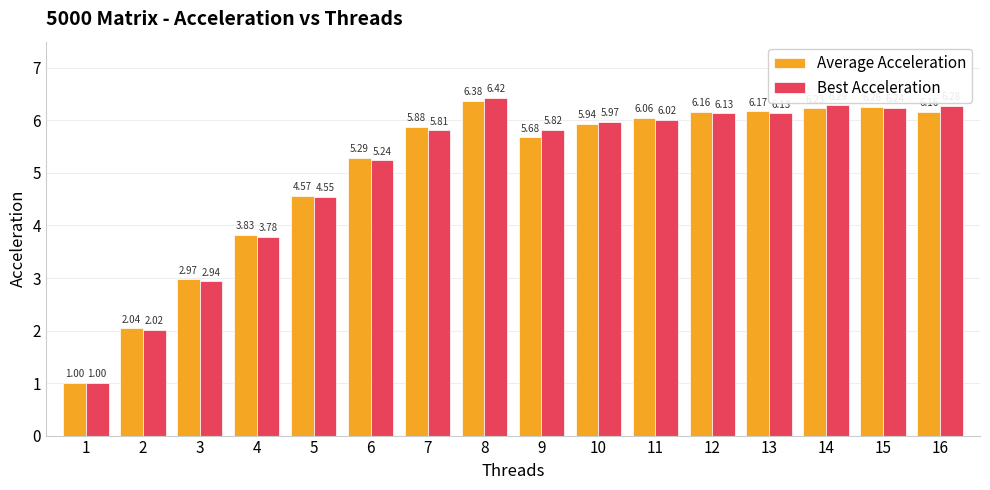

True or false: Best Acceleration has a value of 8.5 at 15.

False